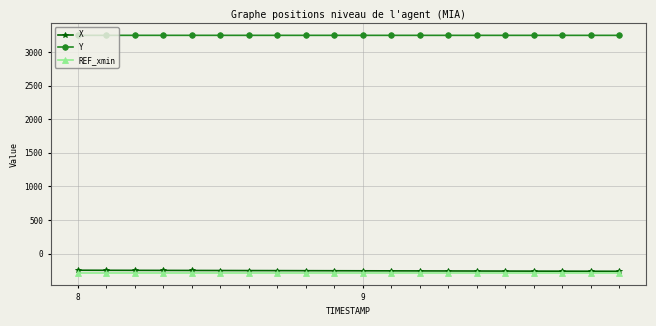

What is the greatest value displayed?

3249.2